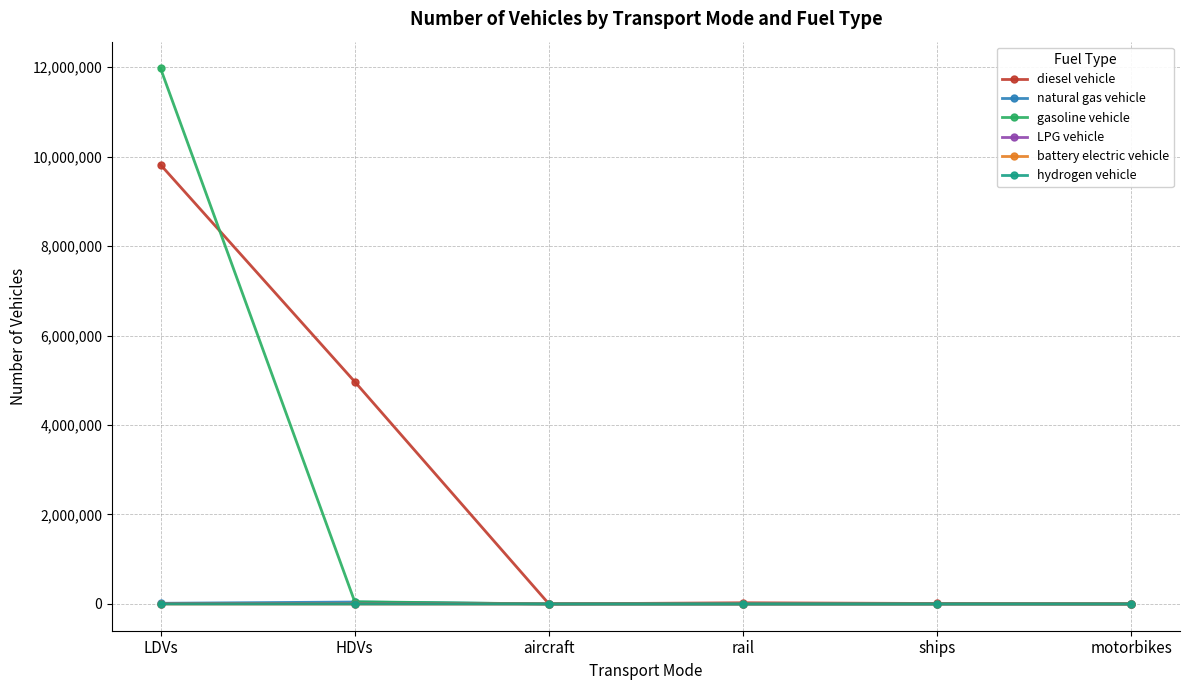

True or false: hydrogen vehicle has more than 2 interior local peaks.

False